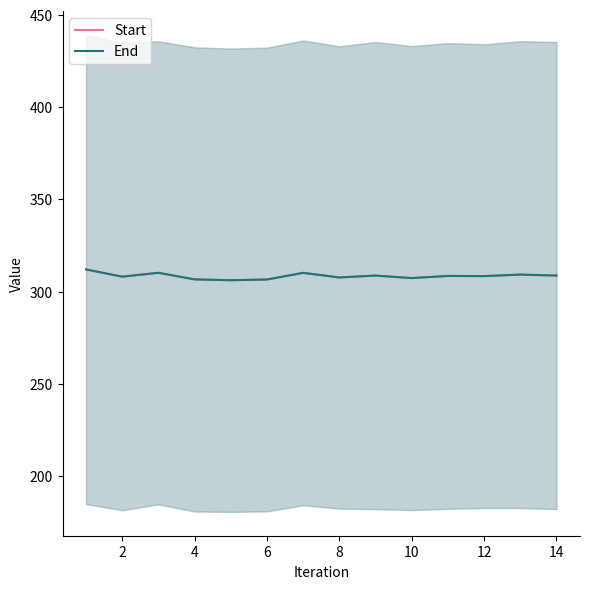

The value of End at 6 is 306.6. True or false?

True